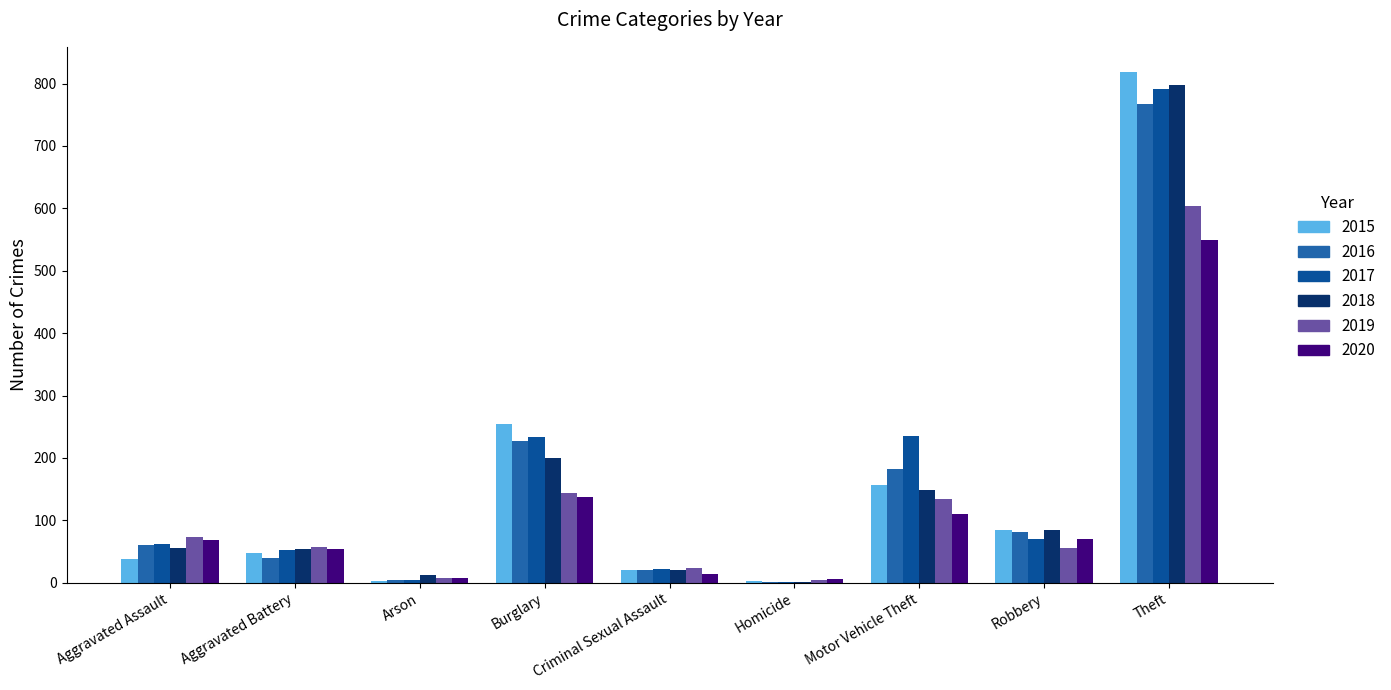

How many data points does each series have?

9